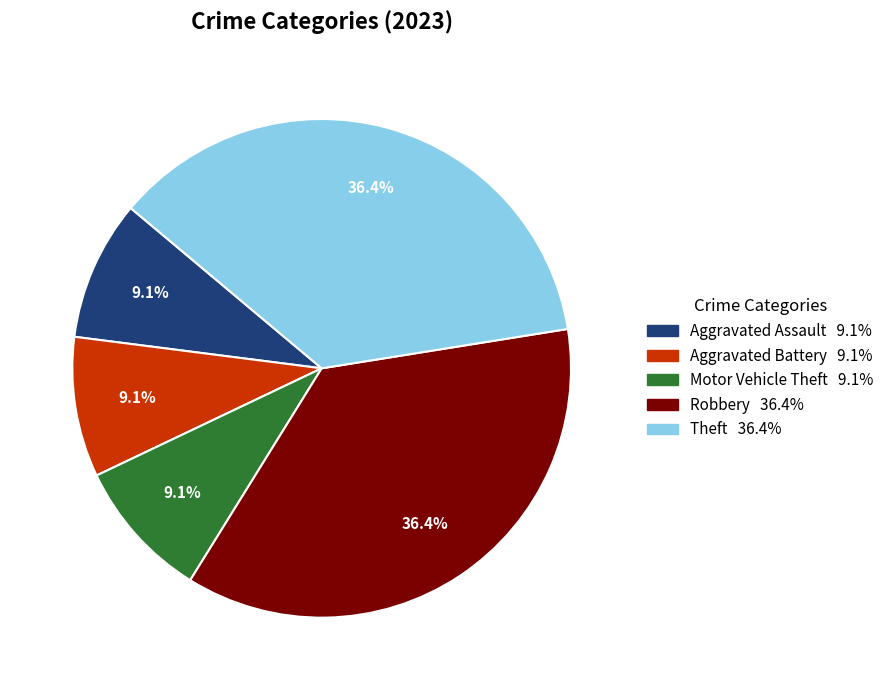

Is there a majority slice in this chart?

No